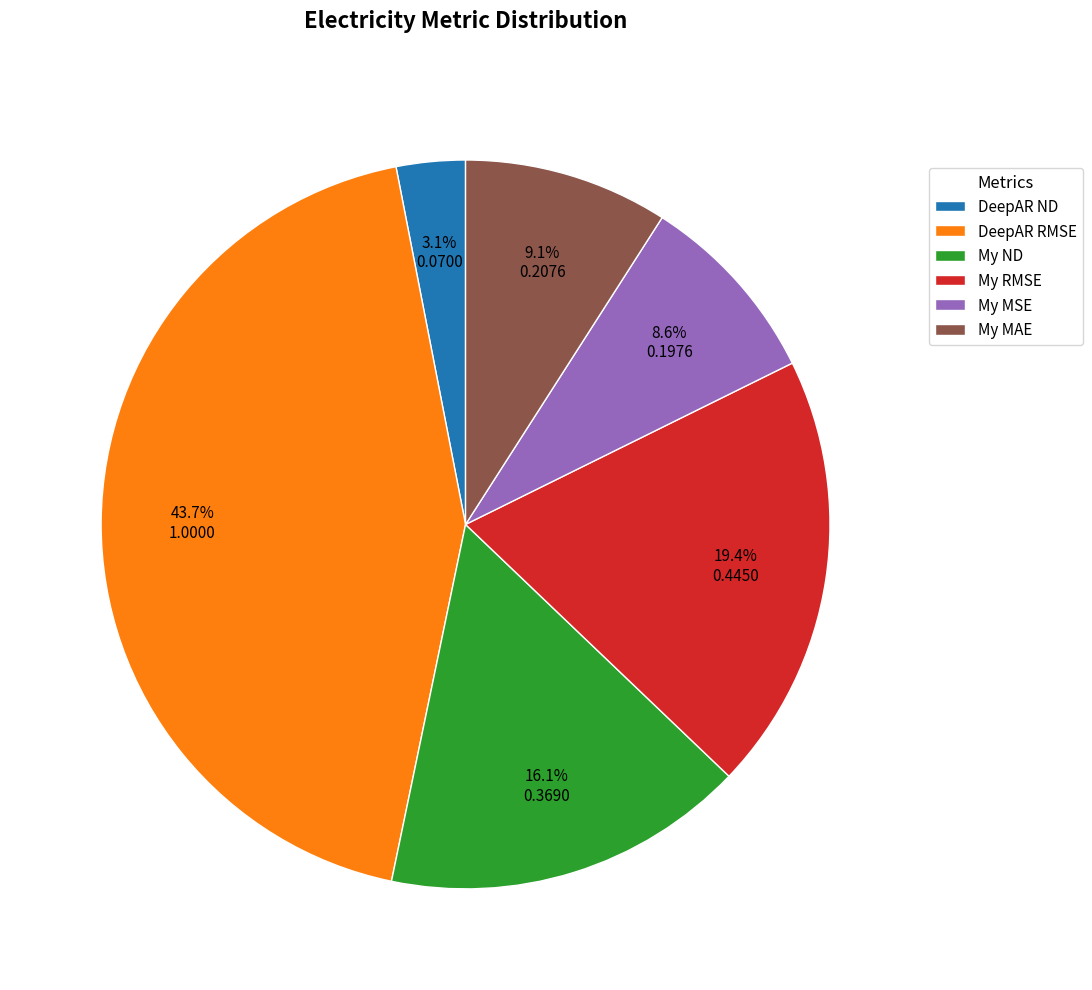

To the nearest percent, what is the average slice percentage?

17%